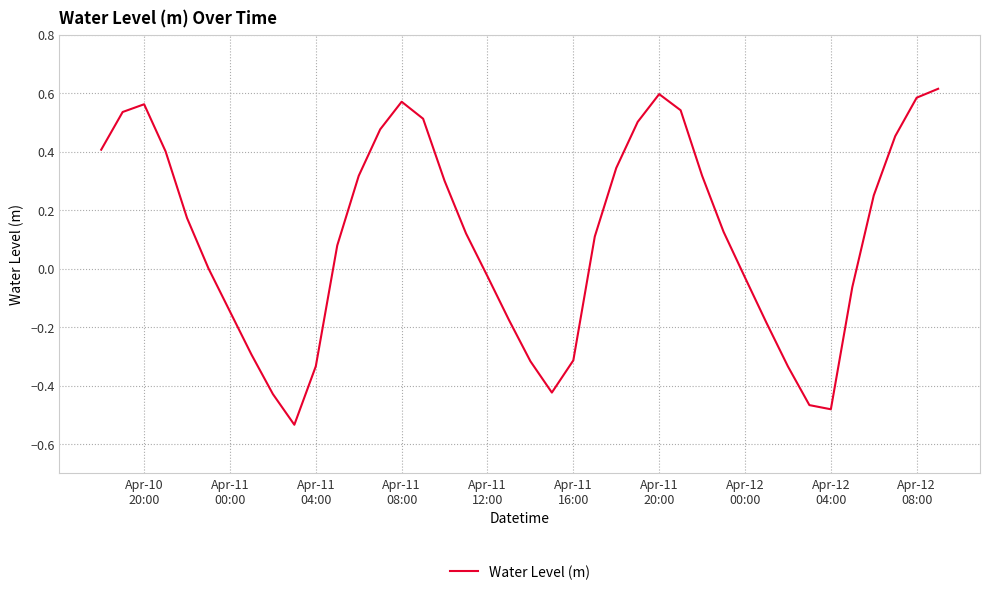

What is the difference between the maximum and minimum values?

1.1